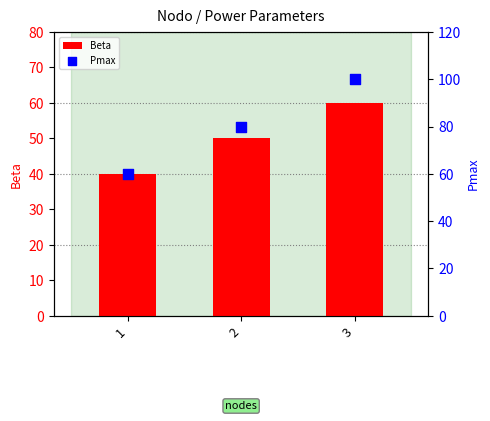

Which series has the largest Y range (max minus min)?

Pmax